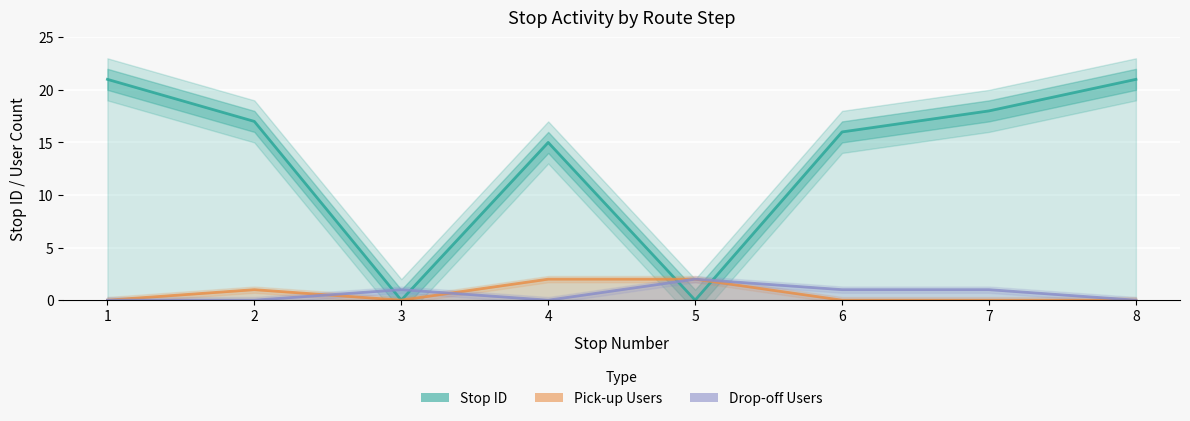

What is the difference between the maximum and minimum values in the Pick-up Users series?

2